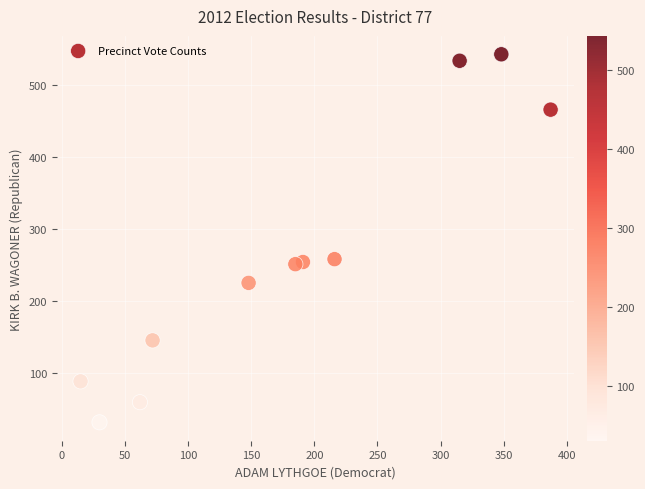

What is the average Y value?

259